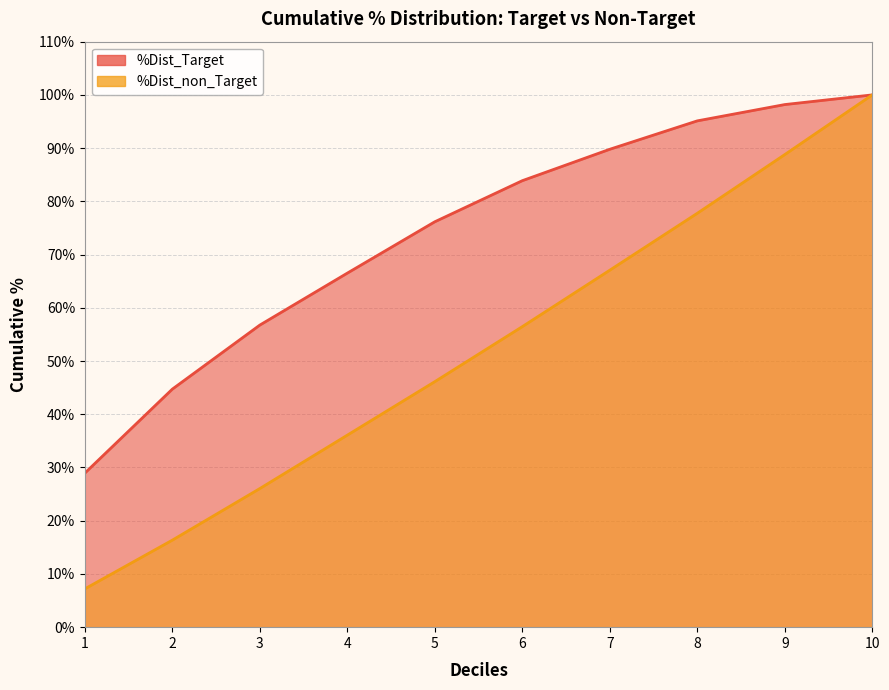

Where does the %Dist_Target series first go above 83?

6